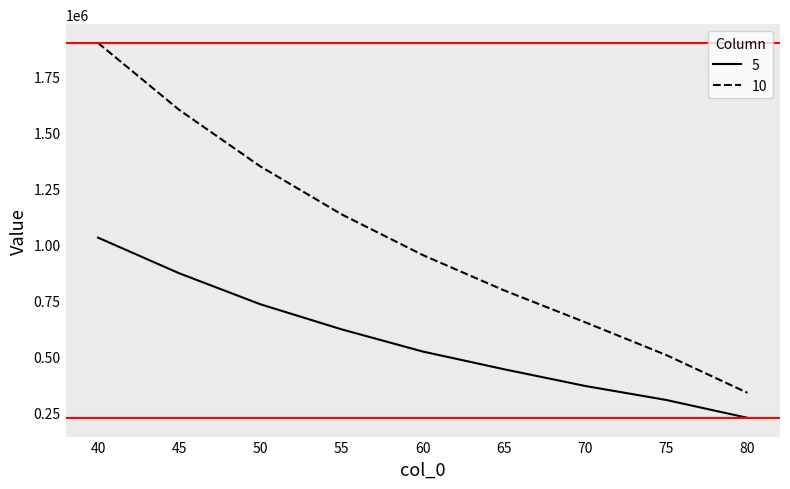

True or false: 10 and 5 intersect in this chart.

False